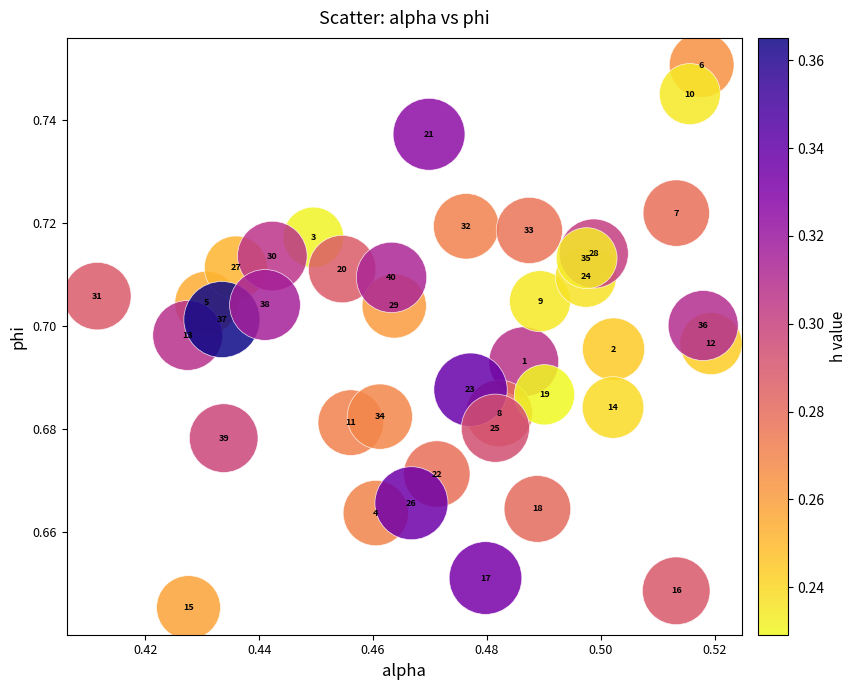

How many data points are displayed?

40